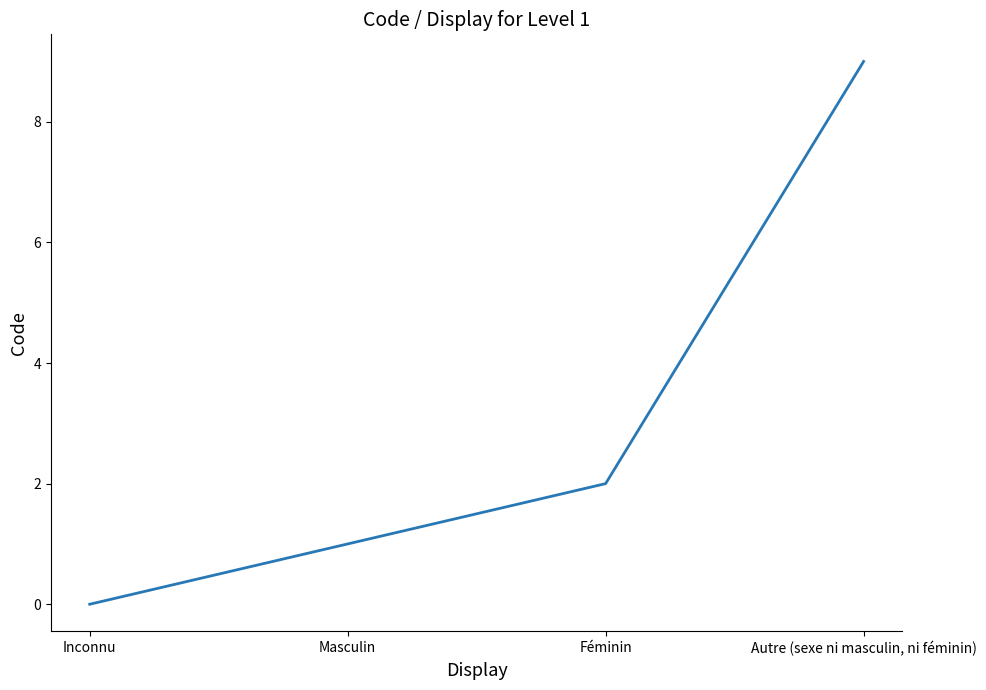

At which label is the value closest to 4?

Féminin